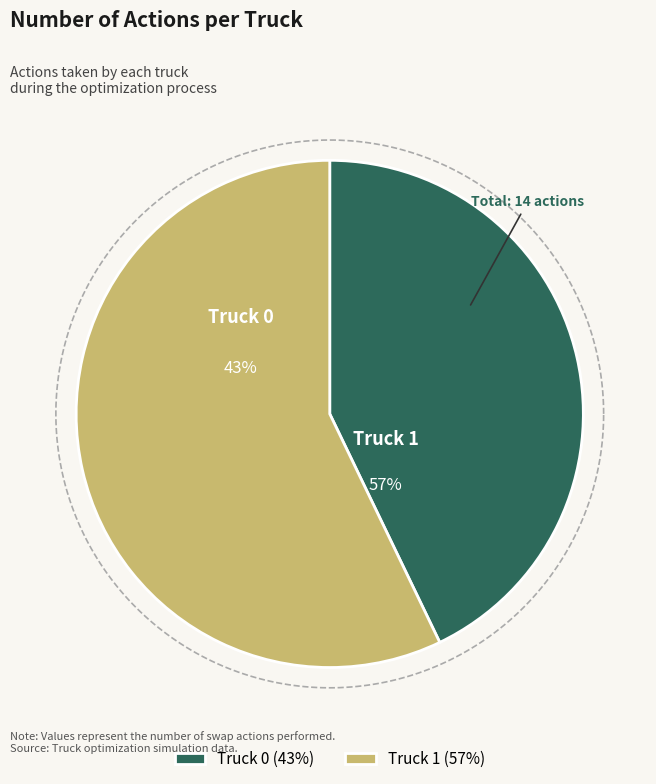

Is it true that Truck 0 is 49% of the pie?

False